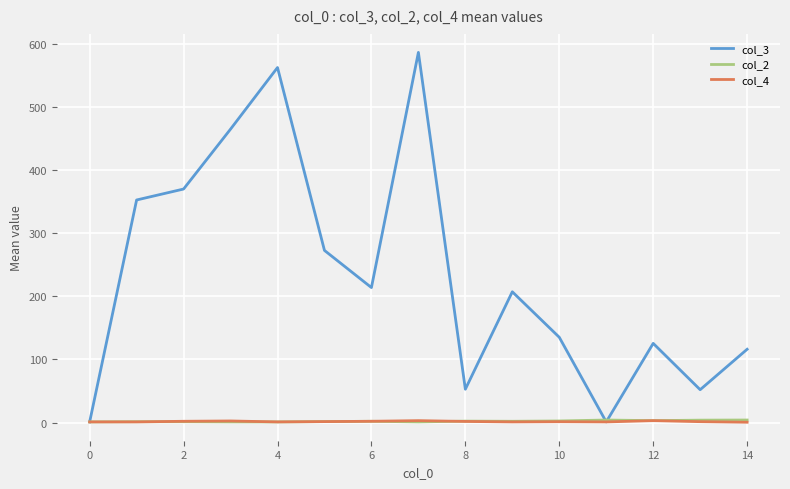

Which series has the largest total across all categories?

col_3